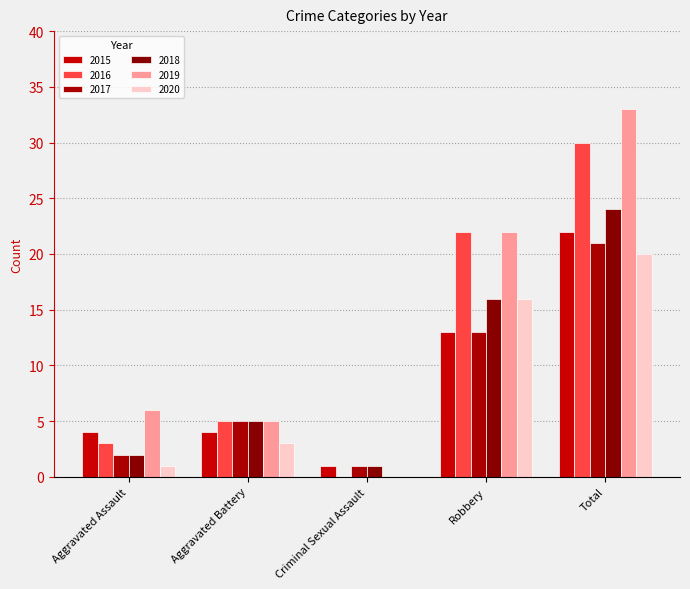

What is the sum of all 2020 values?

40